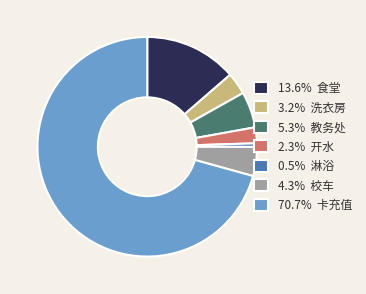

Count the number of slices in the pie.

7